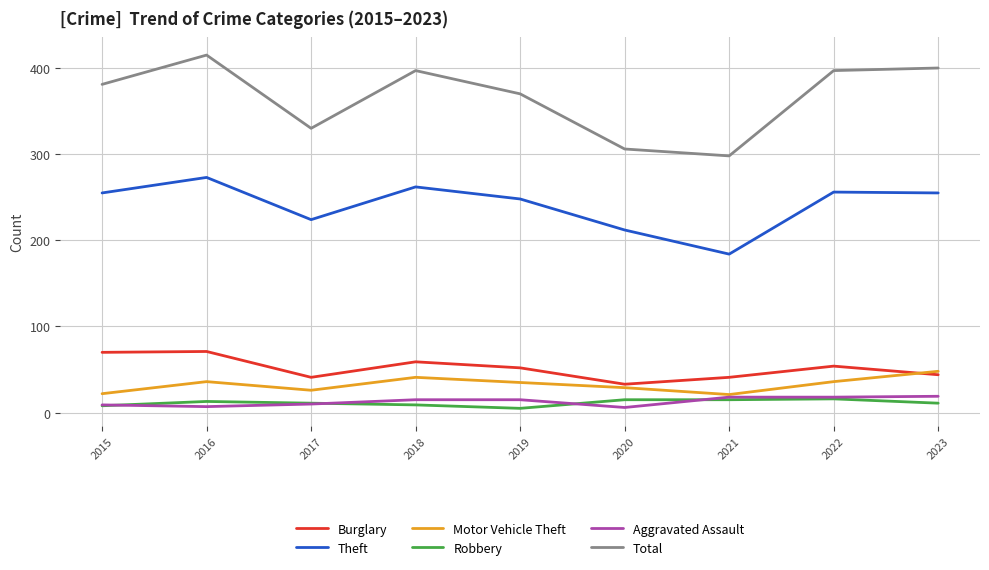

Which series has the largest total across all categories?

Total